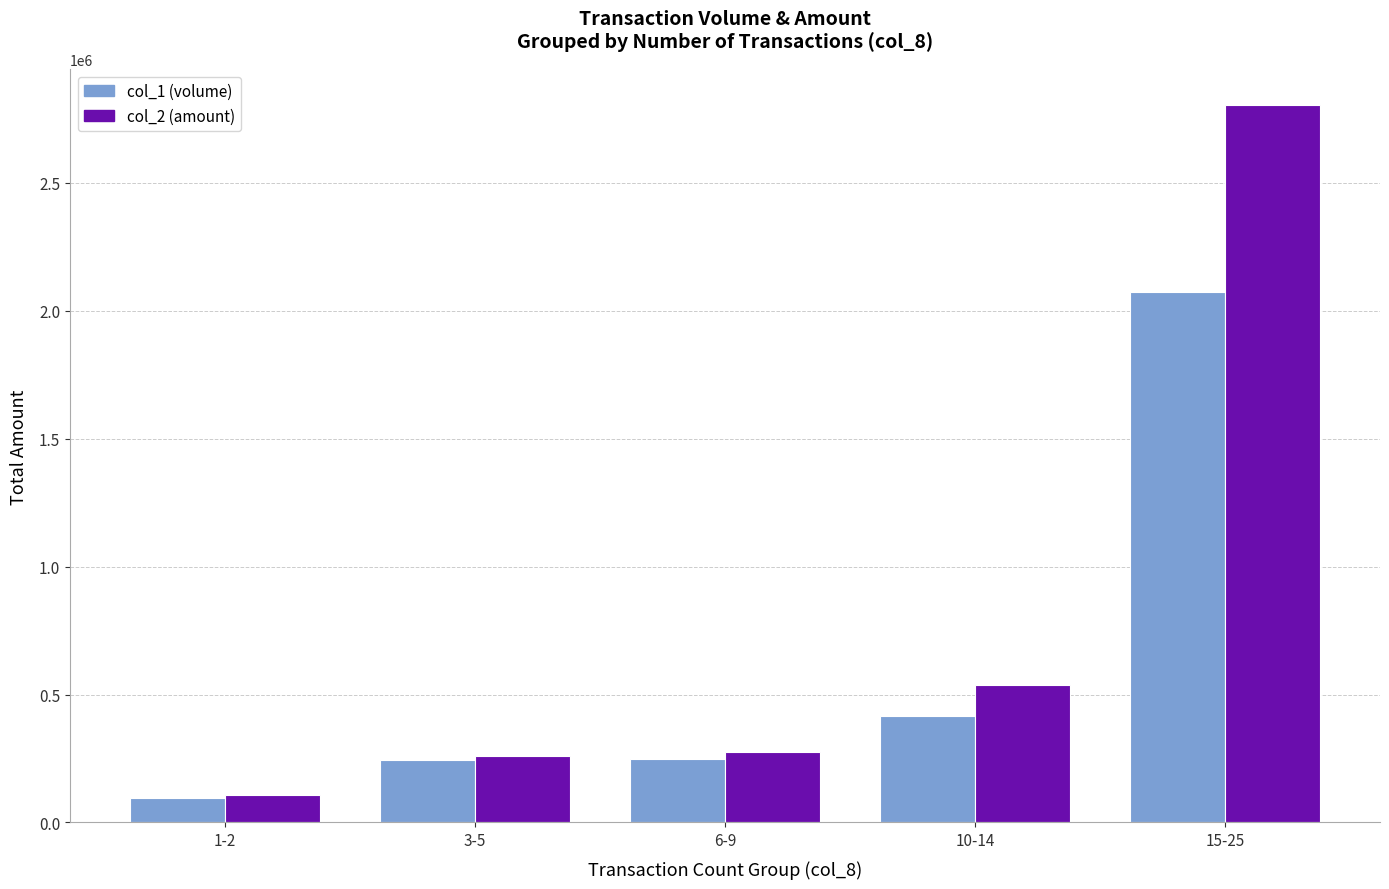

How many bars are there in total?

10